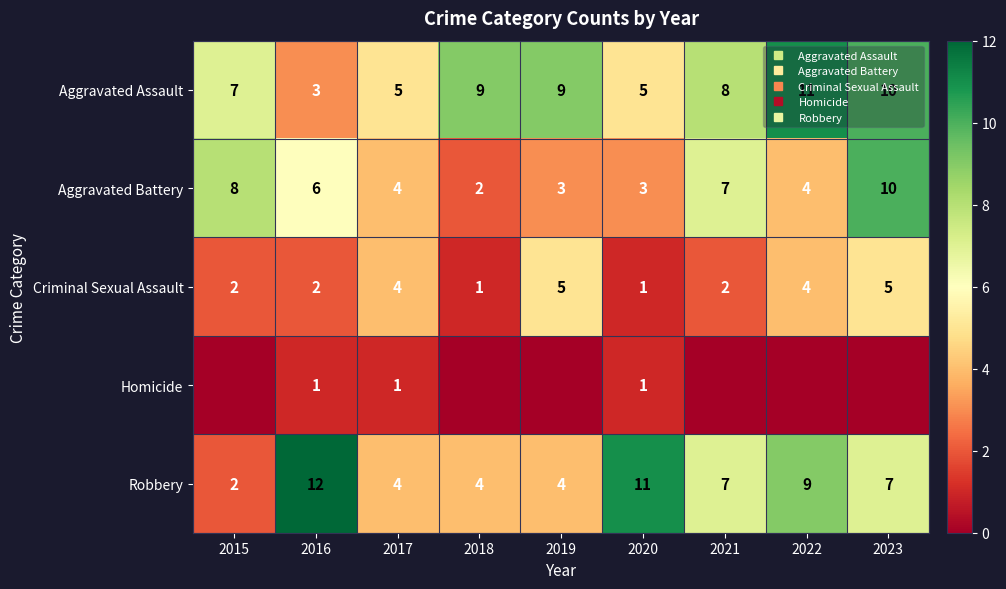

Which series has the widest spread of values?

Robbery